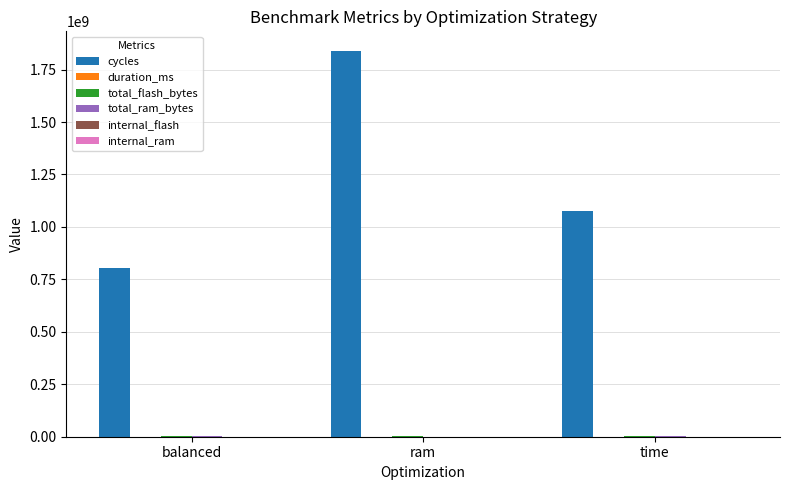

The value of cycles at ram is 1840193623.0. True or false?

True